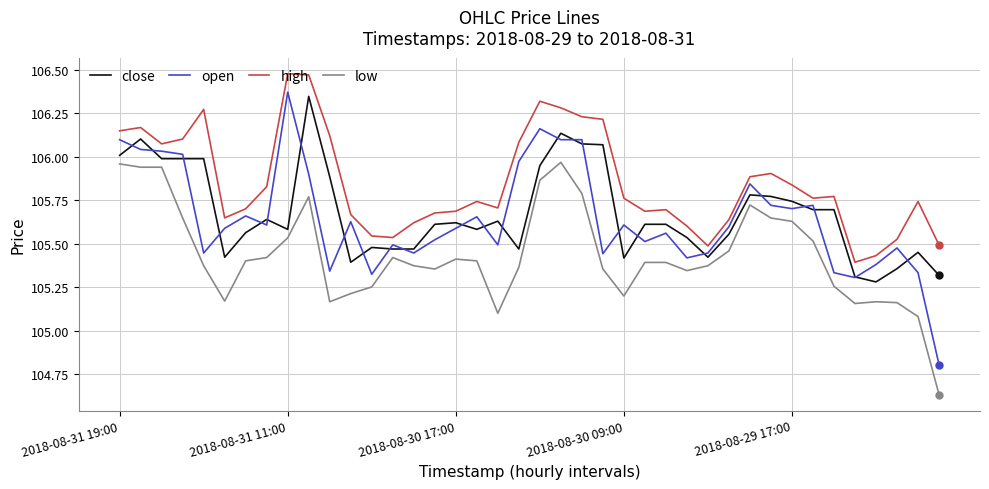

How many values in the open series are below 105?

1